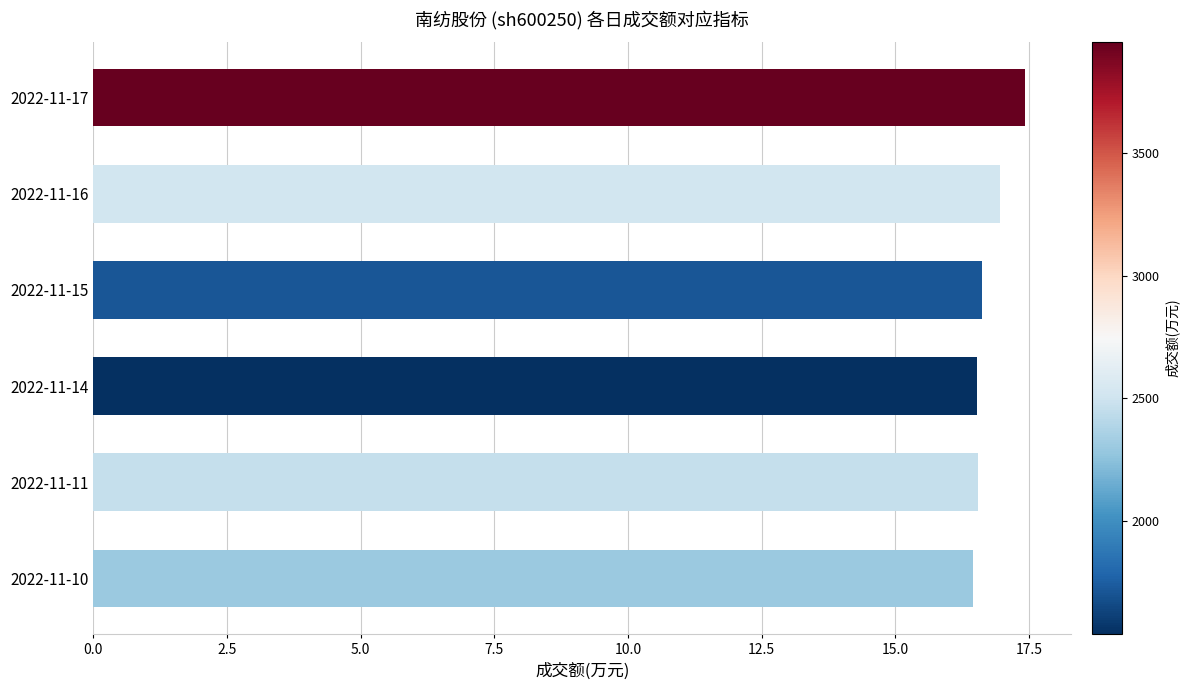

What is the value of the 5th bar from the top?

16.6